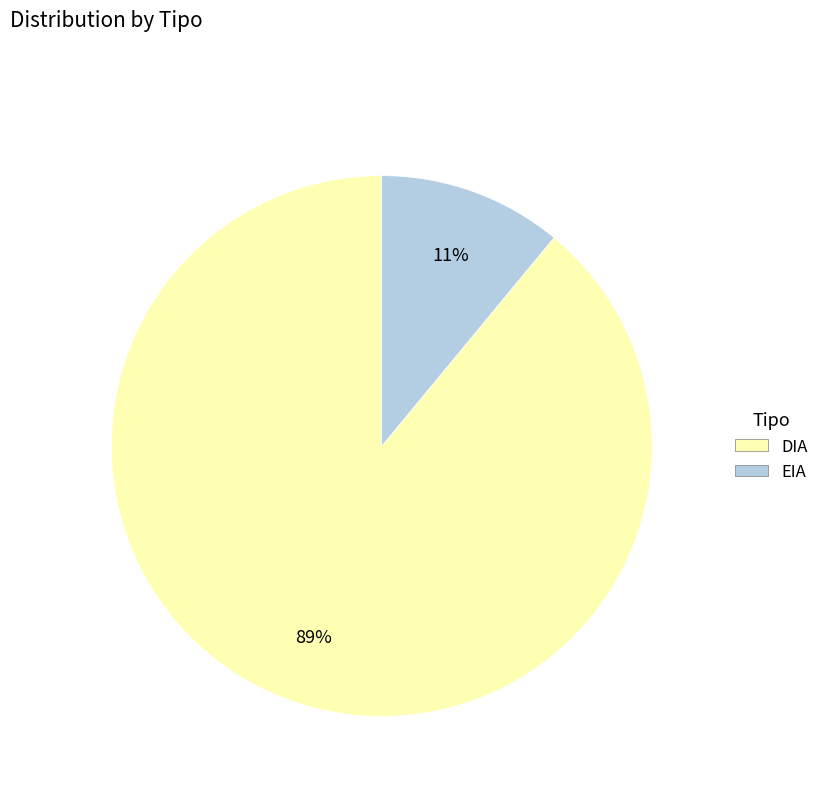

To the nearest percent, what is the difference between the DIA and EIA slice percentages?

78%